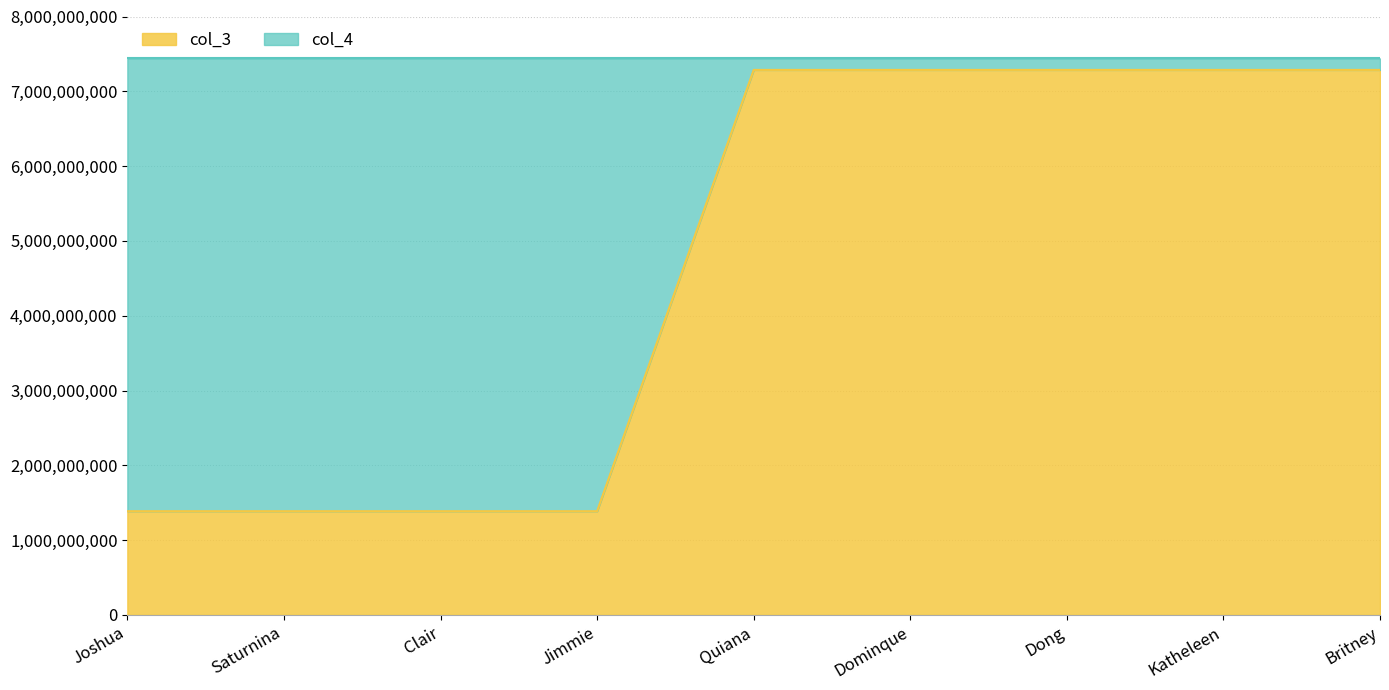

Reading left to right, extract all data points from this chart.

Joshua=1386825528	Saturnina=1386825528	Clair=1386825528	Jimmie=1386825528	Quiana=7285813456	Dominque=7285813456	Dong=7285813456	Katheleen=7285813456	Britney=7285813456